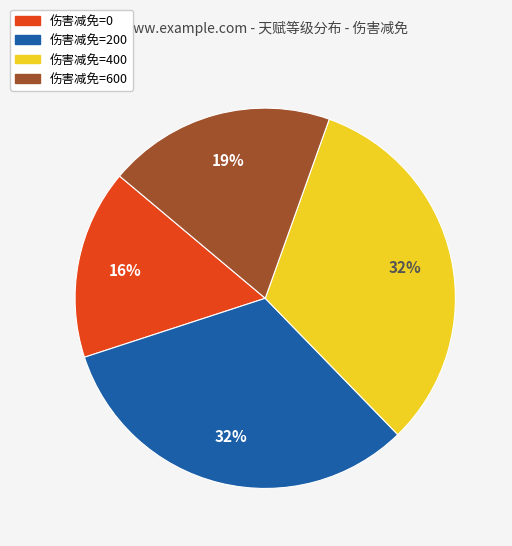

To the nearest percent, what is the combined percentage of 伤害减免=0 and 伤害减免=600?

35%